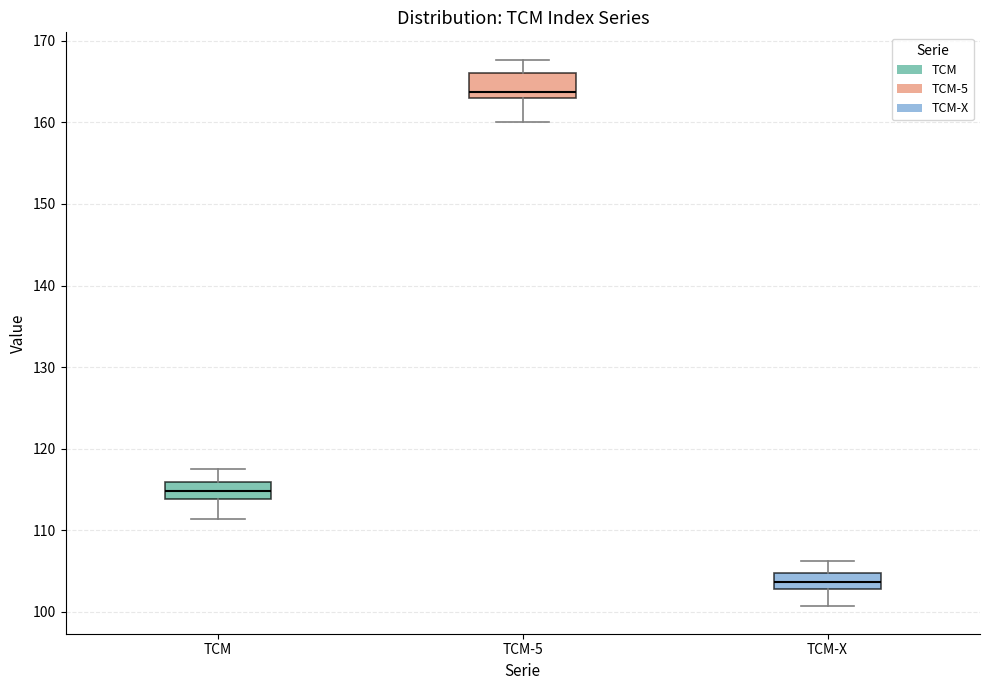

Which box's median line is the lowest?

TCM-X